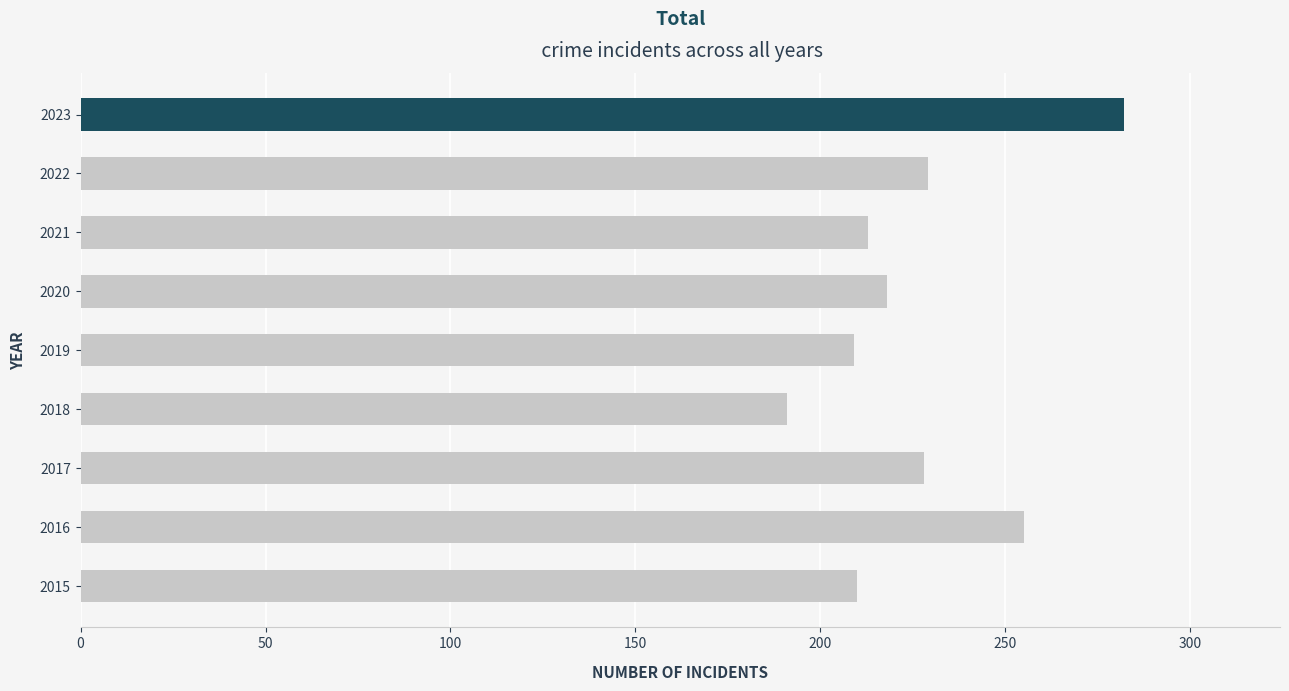

Which label corresponds to the smallest value in the chart?

2018